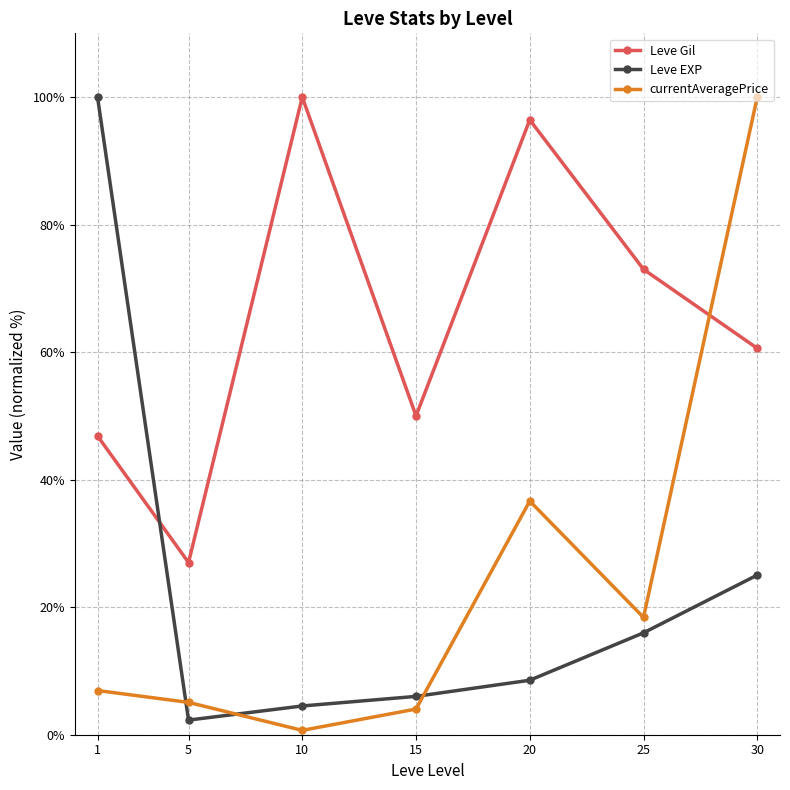

What is the difference between the Leve Gil values at 10 and 30?

39.4